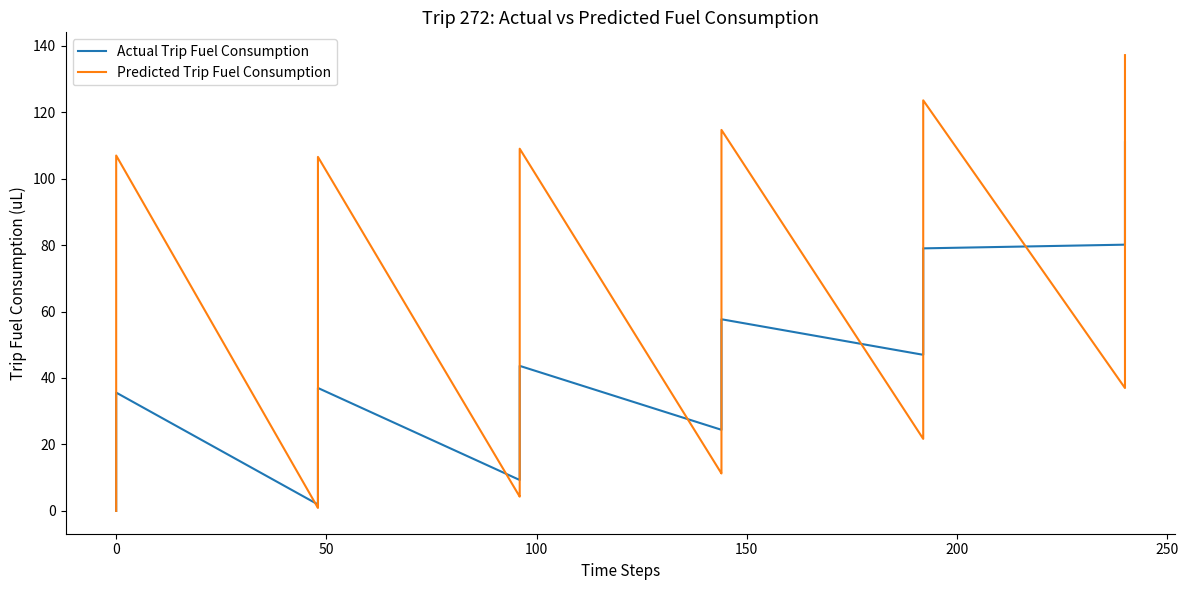

Rank the series by their average value, from lowest to highest.

Actual Trip Fuel Consumption, Predicted Trip Fuel Consumption